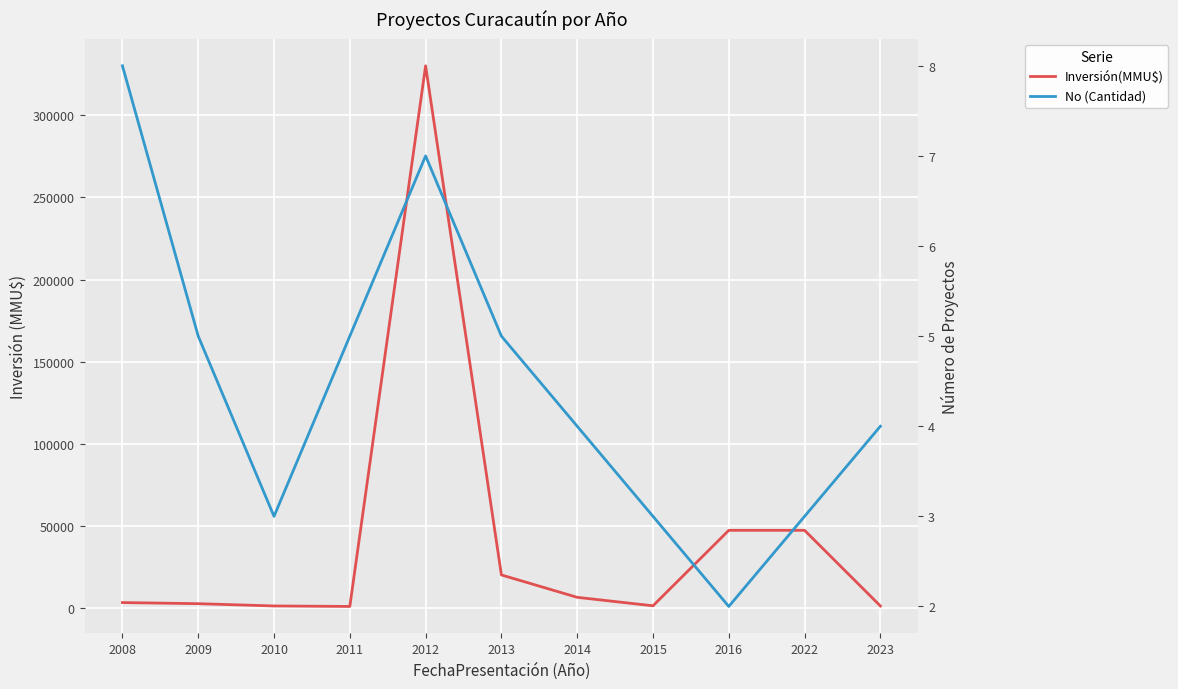

Which has a higher value, 2009 or 2008?

2008